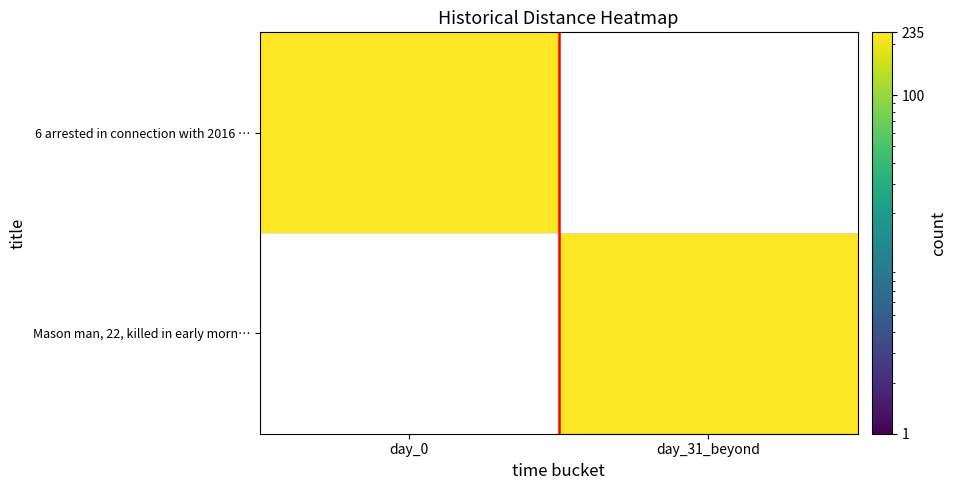

How many positive values does the 6 arrested in connection with 2016 Covi… series have?

1